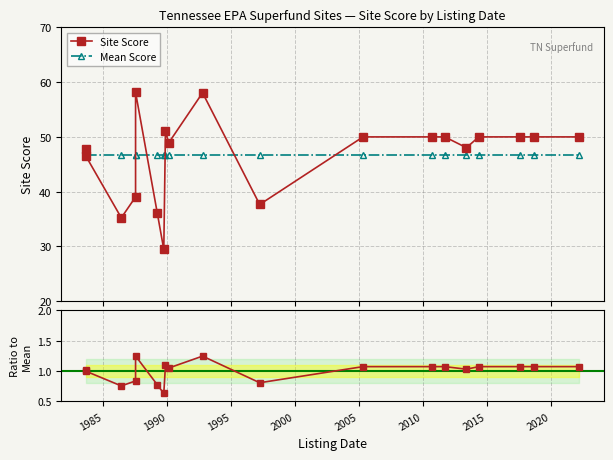

True or false: Mean Score and Ratio to Mean cross at least once.

False